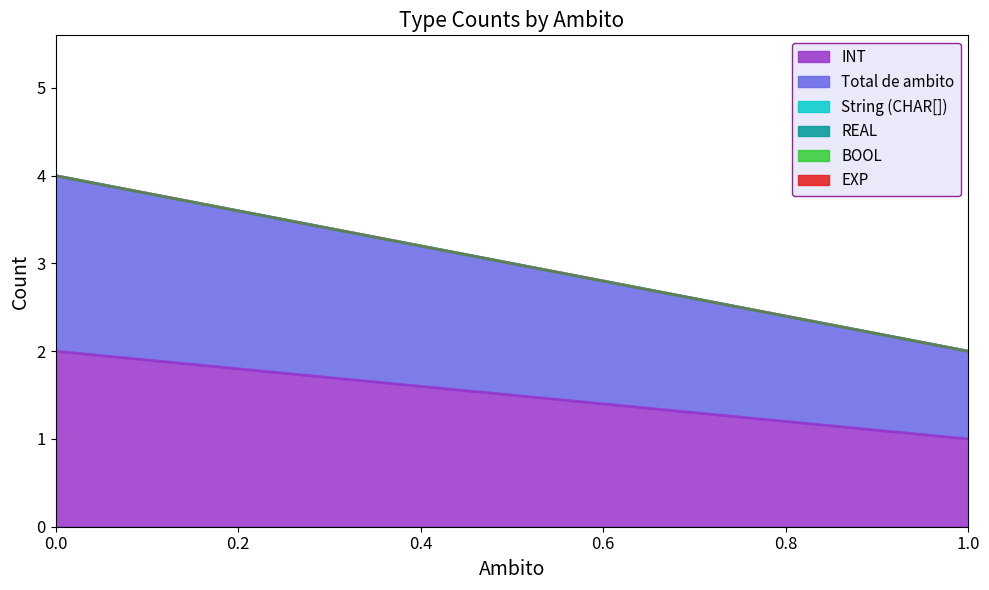

The value of INT at 1.0 is 1. True or false?

True